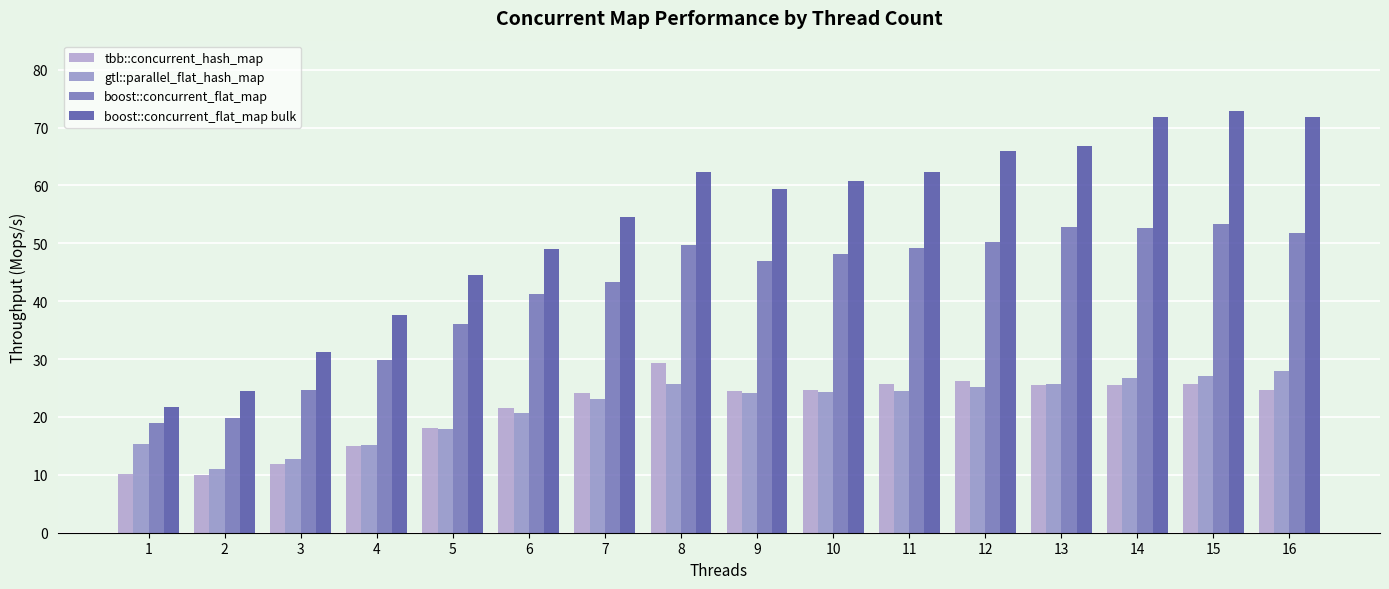

What is the difference between the second highest and minimum values in the tbb::concurrent_hash_map series?

16.3